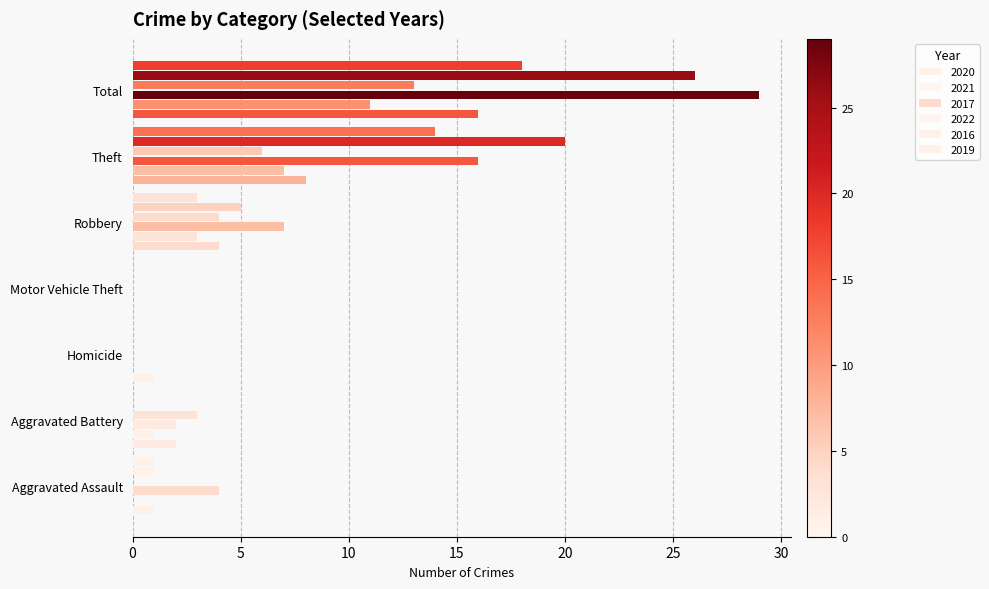

Which series changed the most between Aggravated Battery and Robbery?

2017